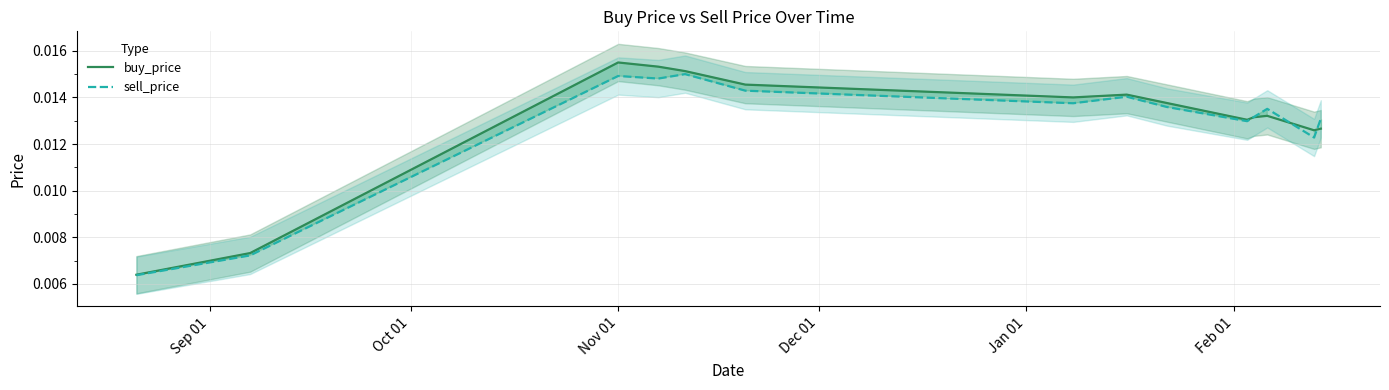

At which category does the chart reach its peak across all series?

Nov 01